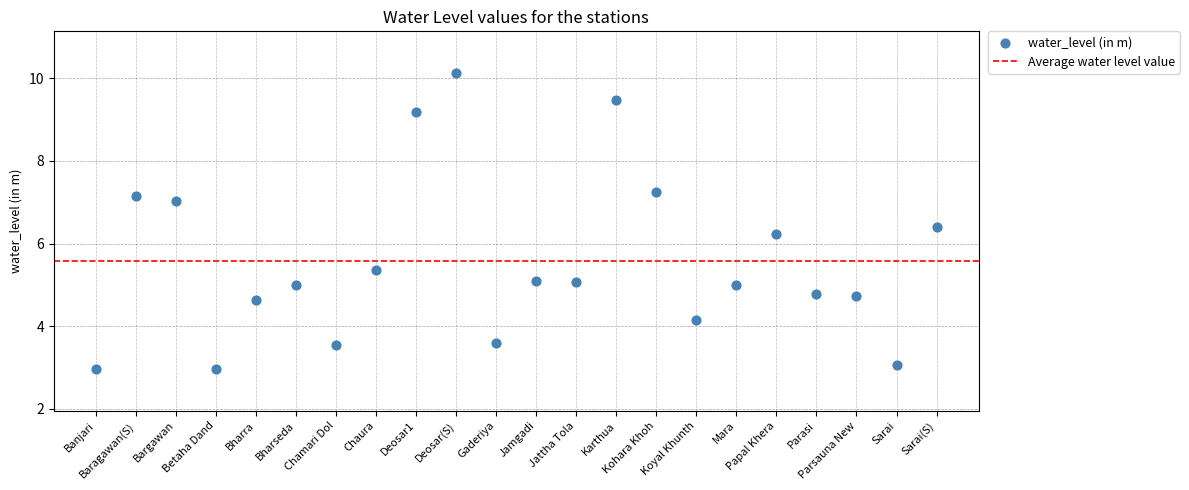

What Y value in the scatter plot is closest to 6?

6.2